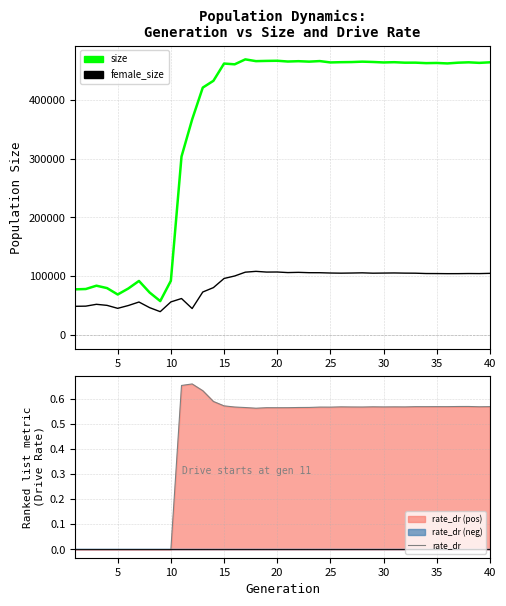

How many data points in rate_dr are above 0?

30